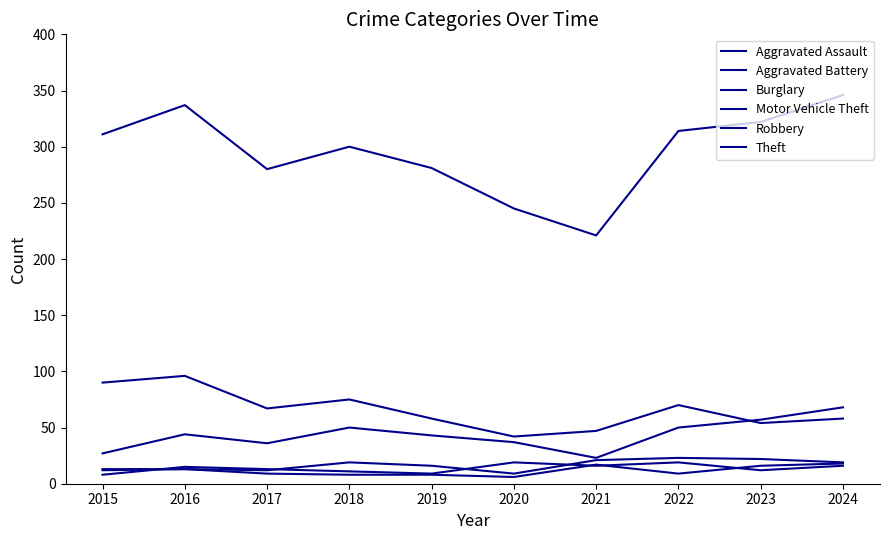

In Aggravated Battery, how many points are lower than both neighbors (excluding endpoints)?

2